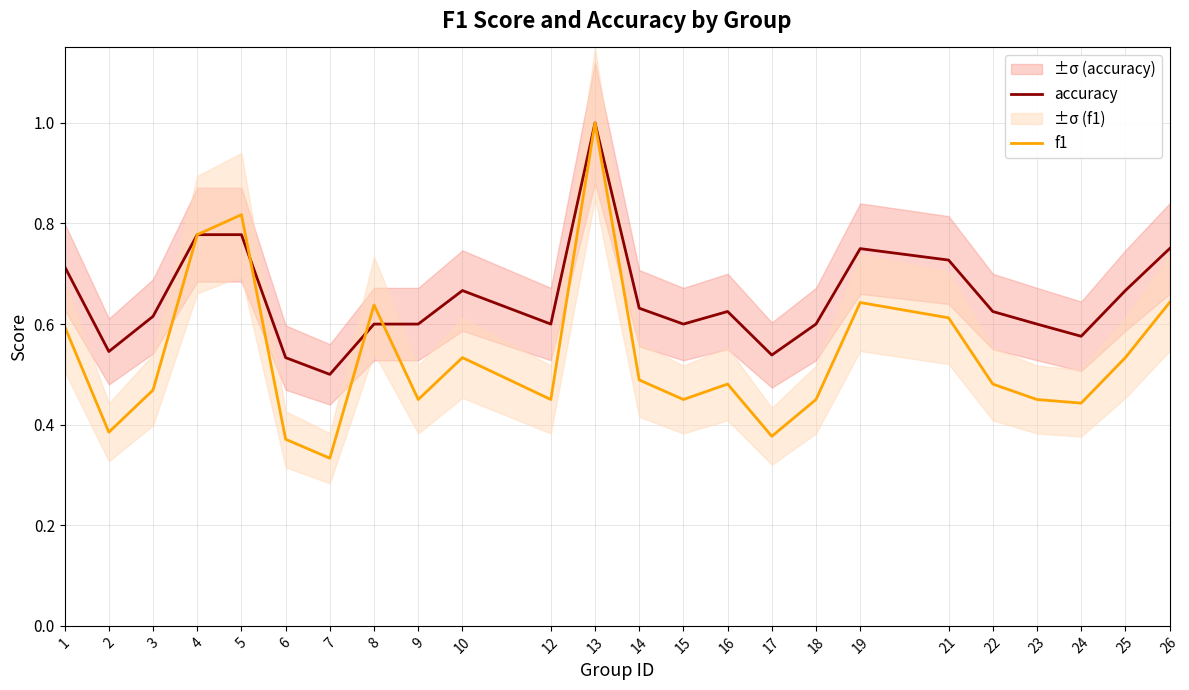

In accuracy, how many points are lower than both neighbors (excluding endpoints)?

6